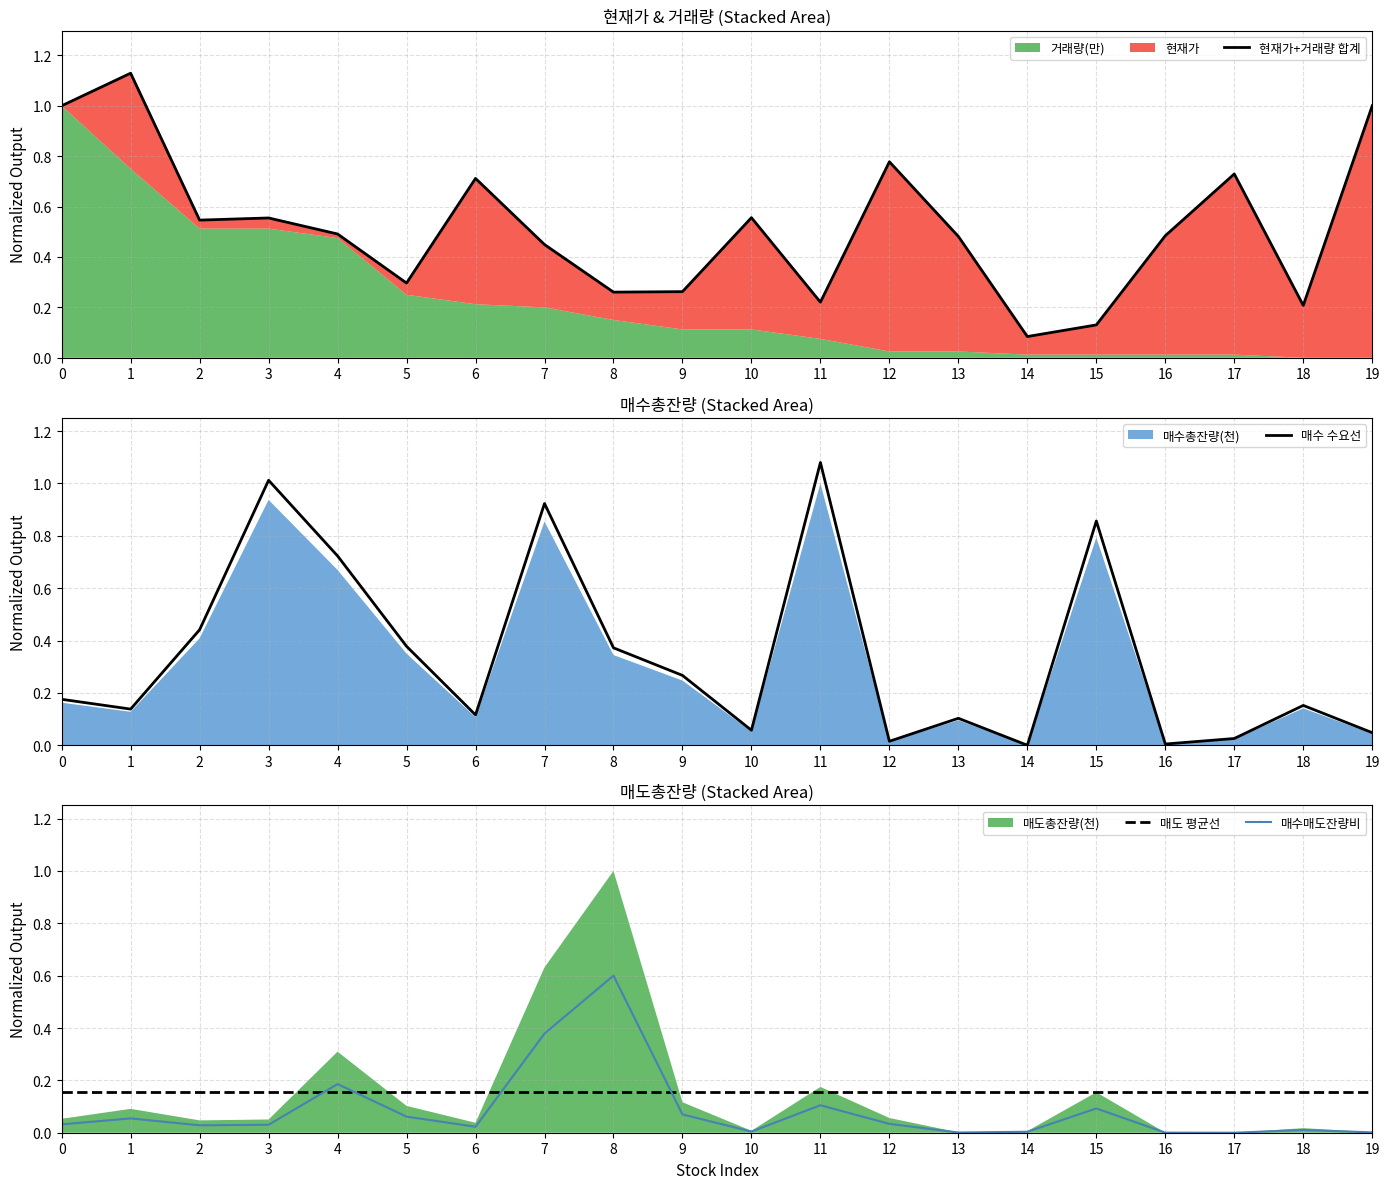

How many positive values does the 매수 수요선 series have?

19